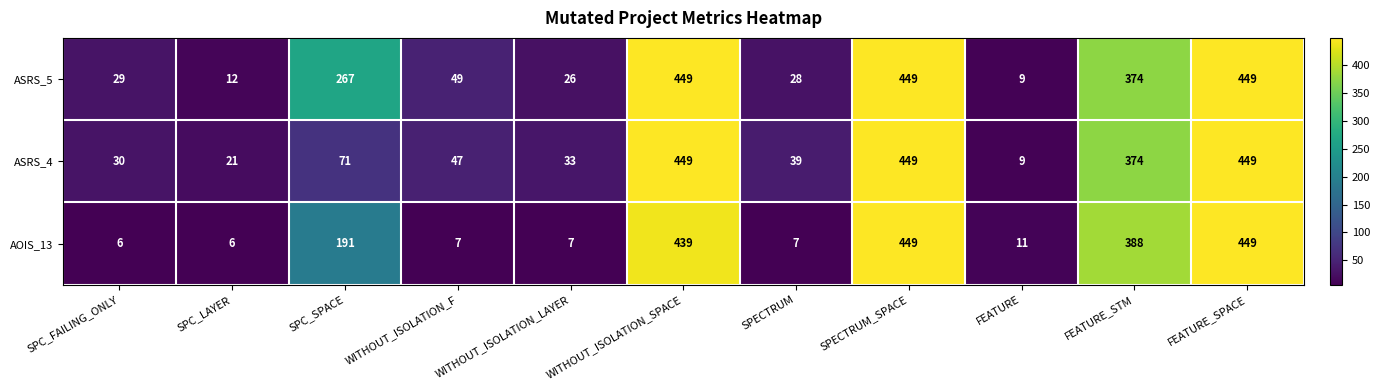

What is the total value across all series at SPC_LAYER?

39